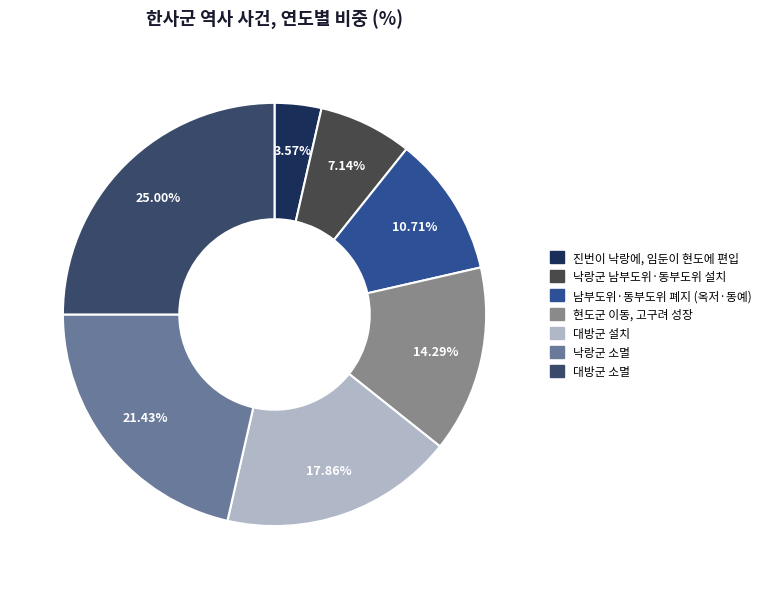

Count the number of slices in the pie.

7